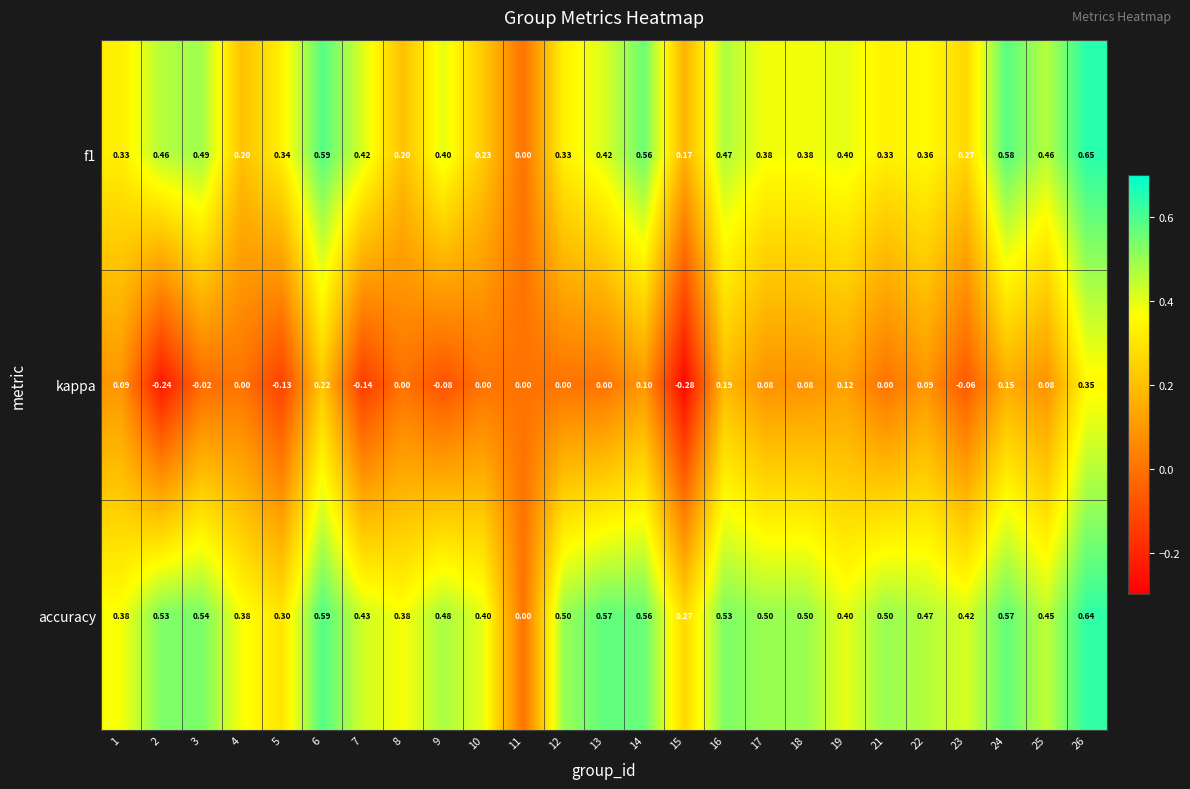

Which series has the largest total across all categories?

accuracy